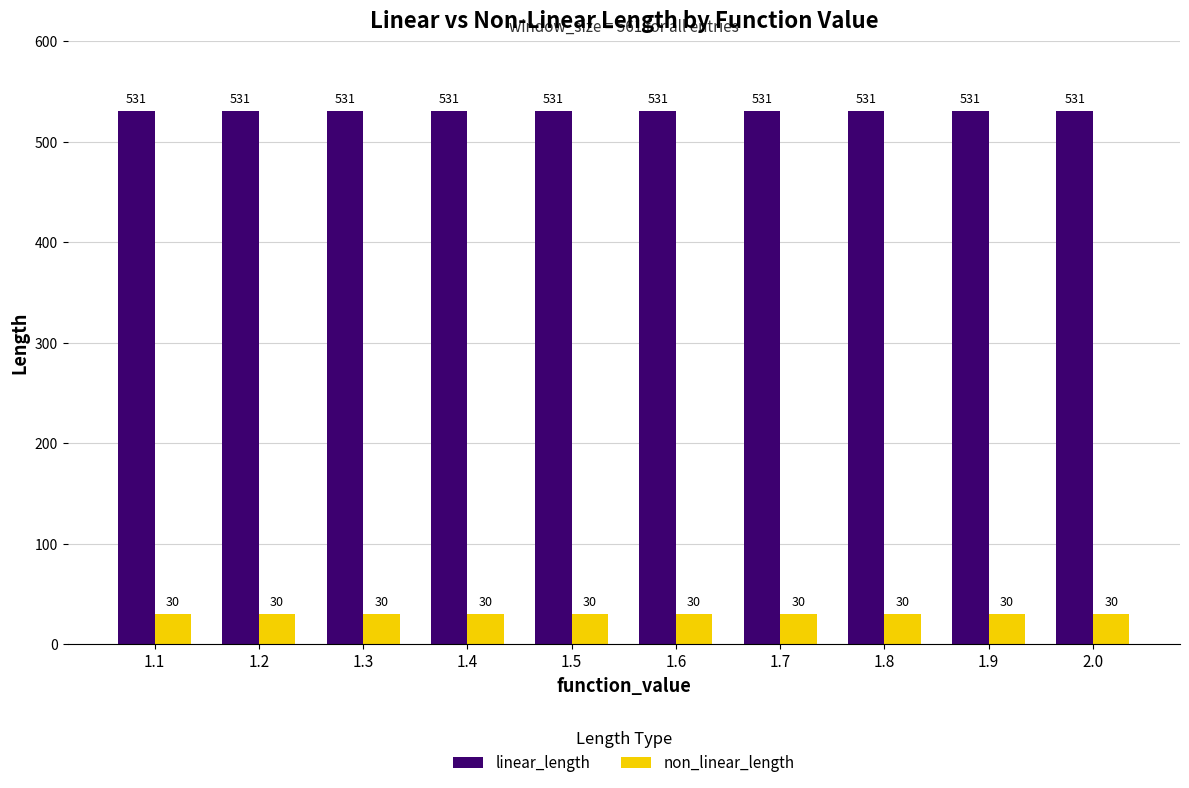

What is the lowest value of the non_linear_length series?

30